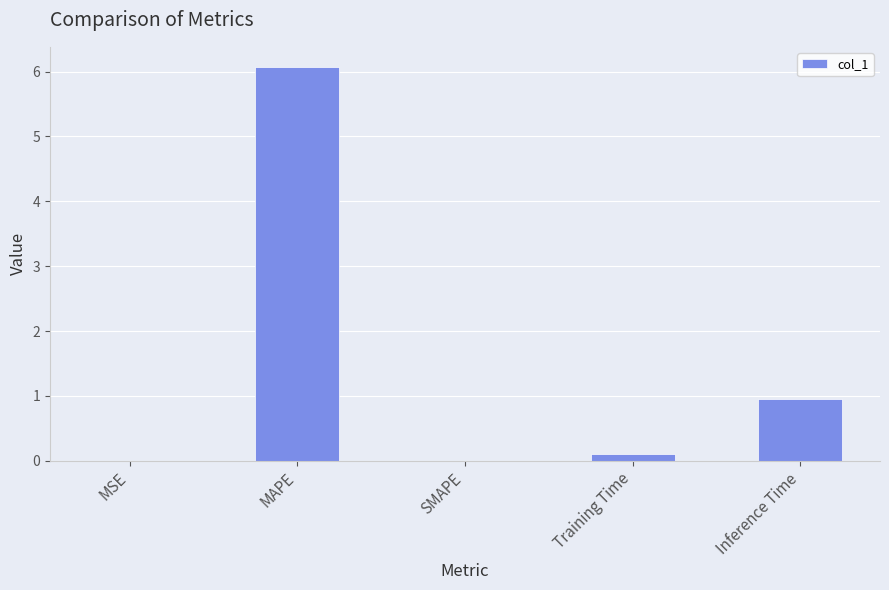

What is the greatest value displayed?

6.1